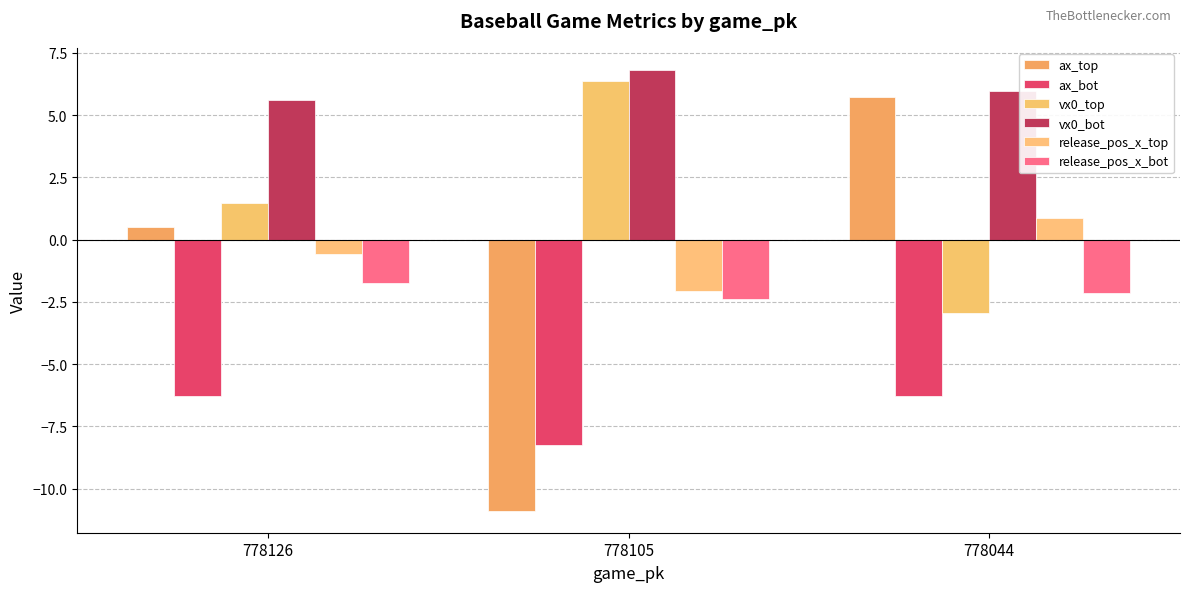

True or false: vx0_top has a value of -1.0 at 778044.

False